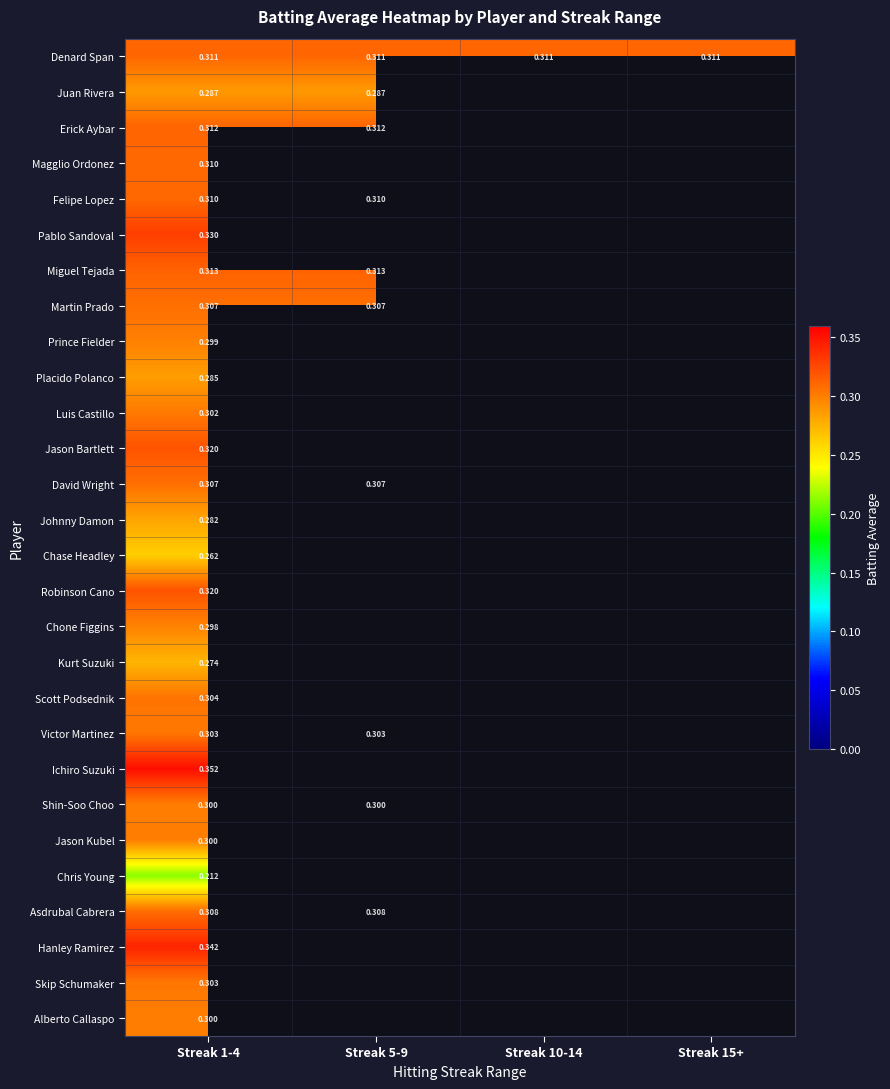

How many categories are shown in the chart?

4